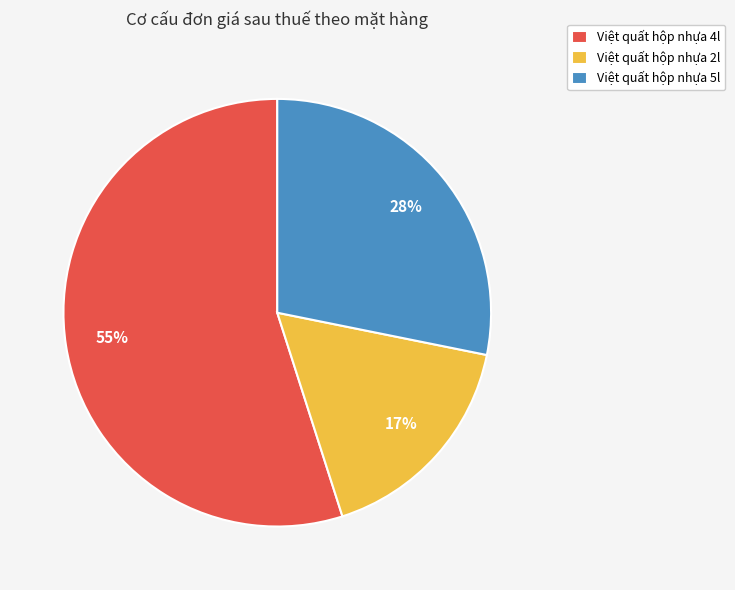

Combined, do Việt quất hộp nhựa 5l and Việt quất hộp nhựa 2l account for over 50%?

No